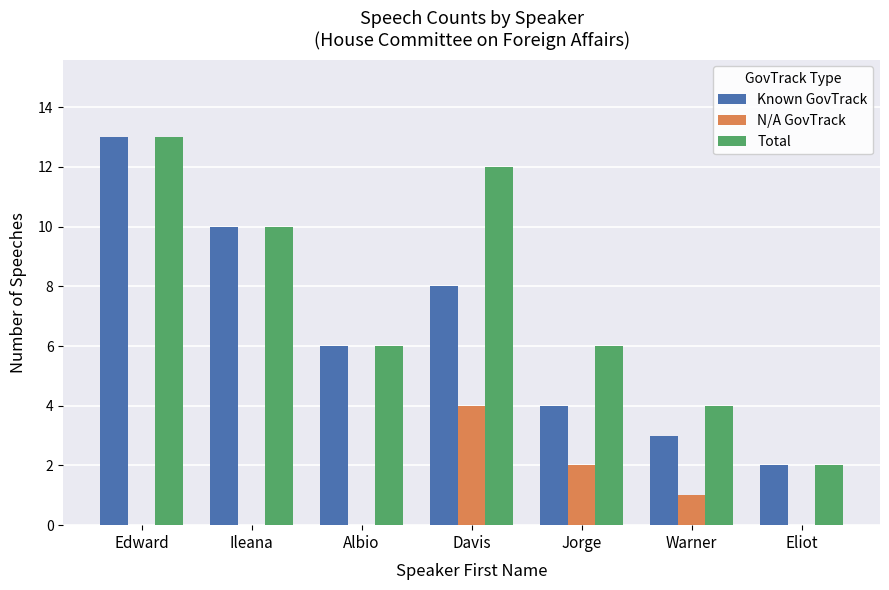

Read the Total value at Warner.

4